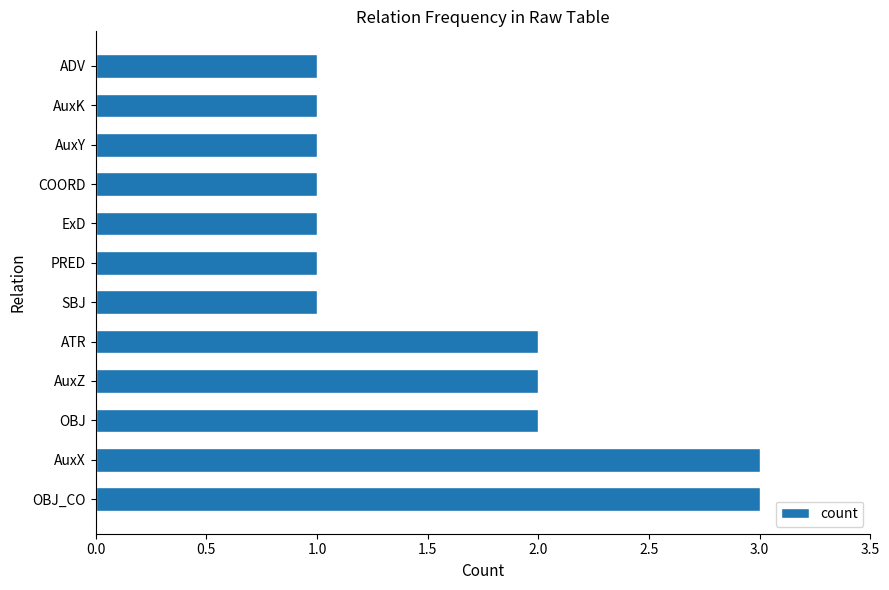

Between SBJ and ATR, which is larger?

ATR